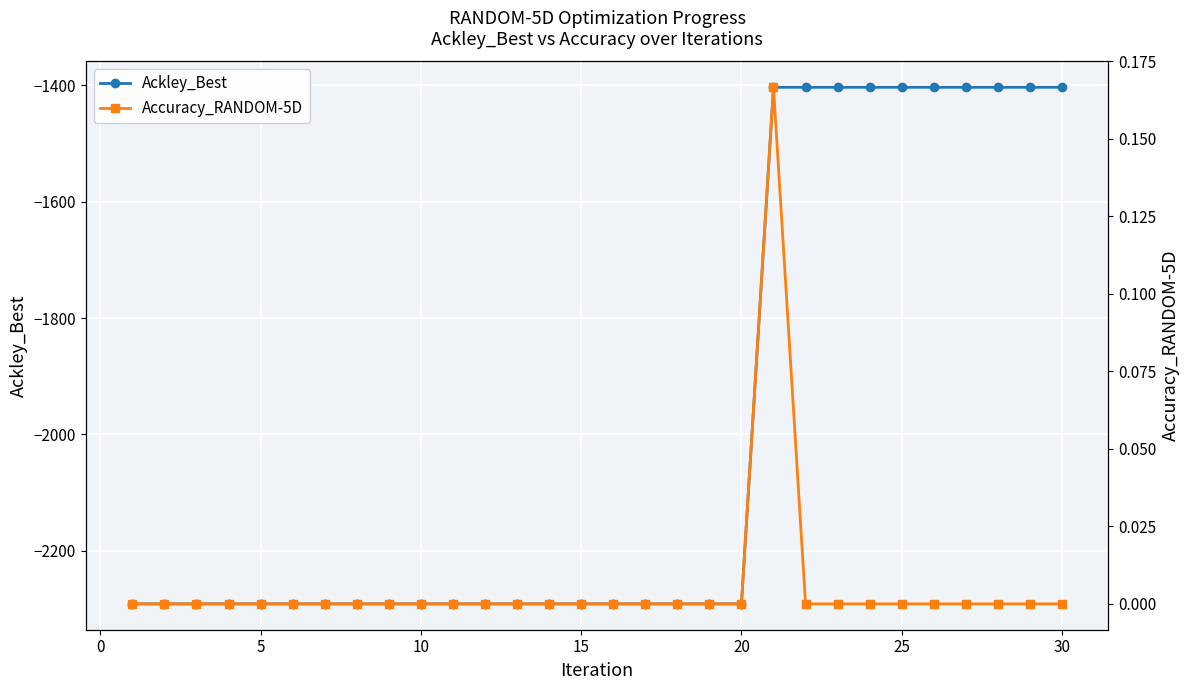

Which series has the largest total across all categories?

Accuracy_RANDOM-5D